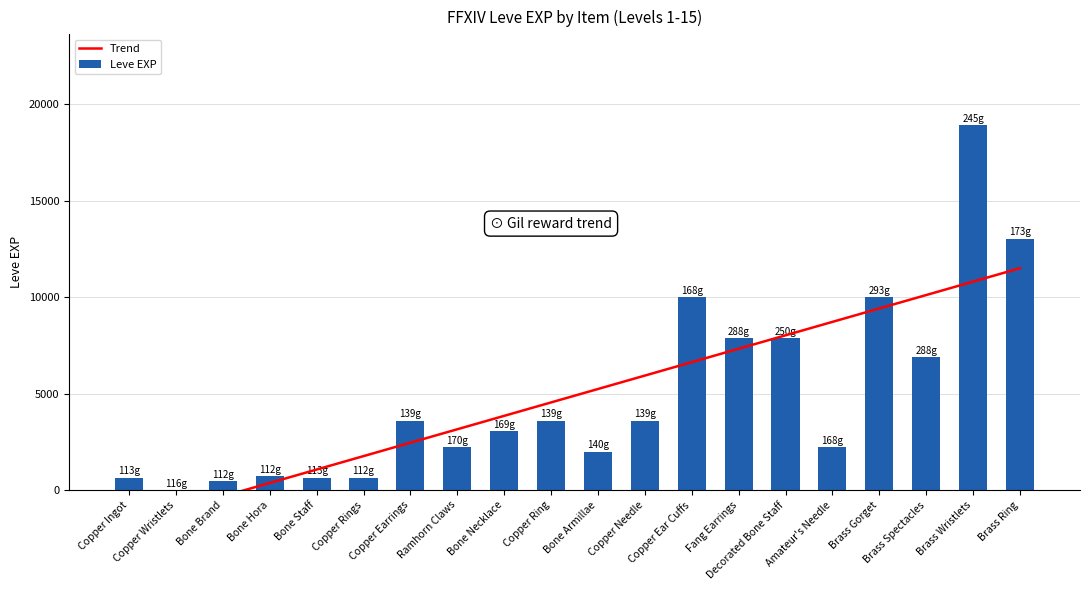

At which label is the value closest to 9455?

Copper Ear Cuffs